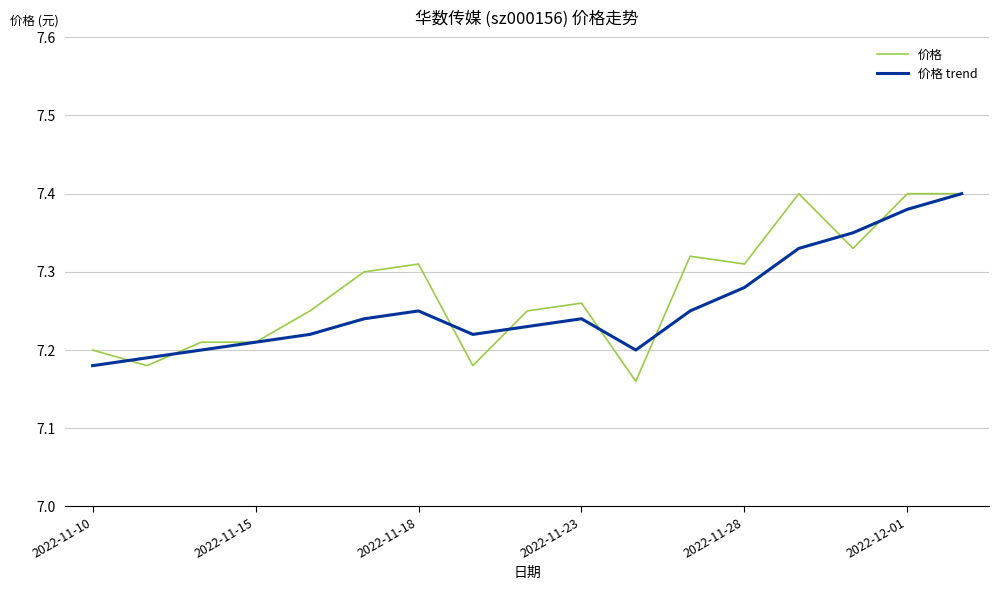

What is the value of the 价格 point at the 4th from the left?

7.2